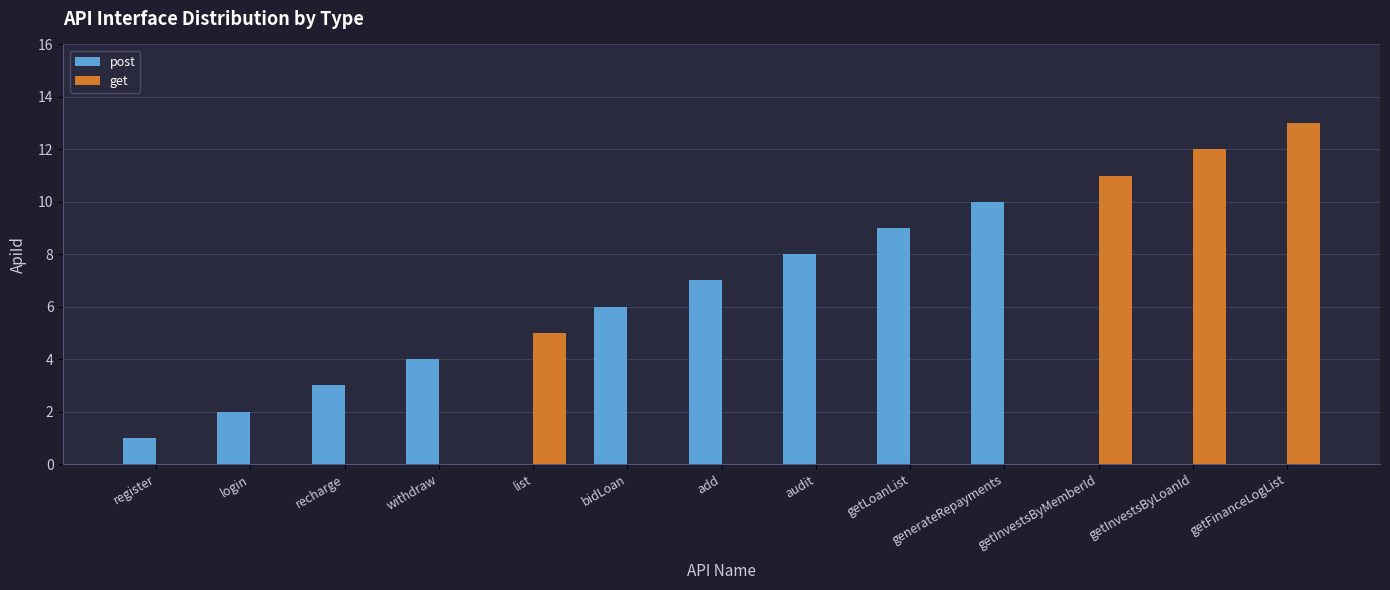

True or false: post has a value of 1 at register.

True